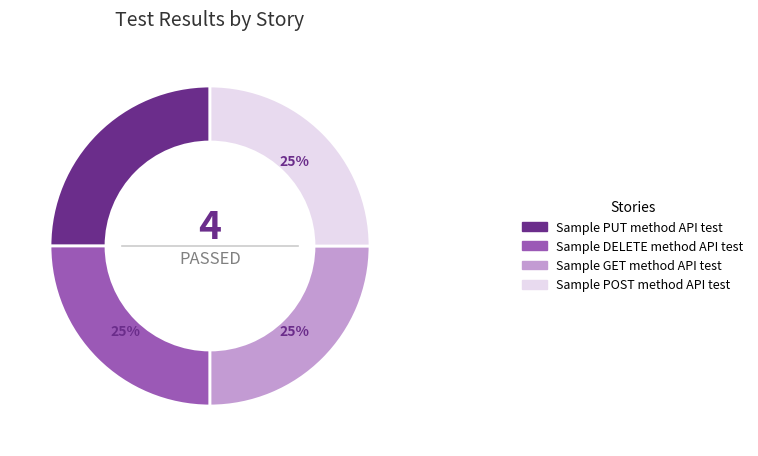

Is it true that Sample GET method API test is 33% of the pie?

False